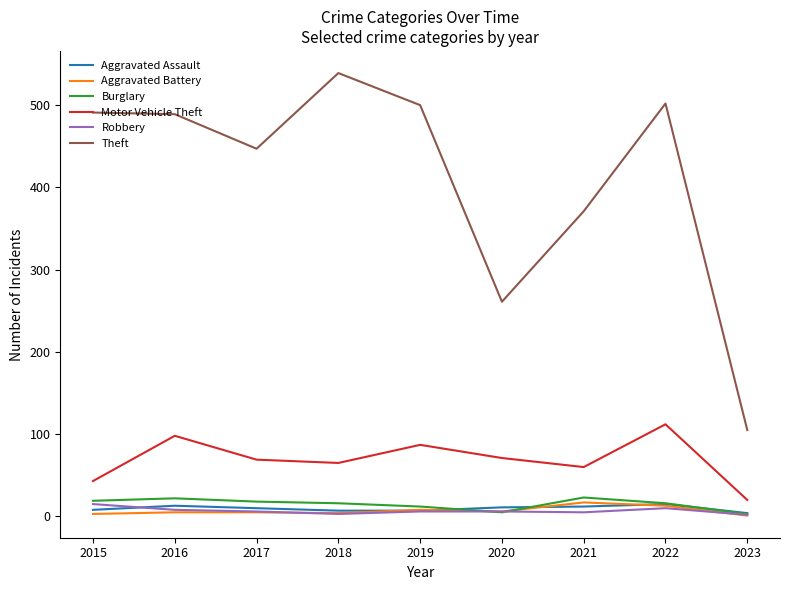

What is the spread (max minus min) of values at 2017?

442